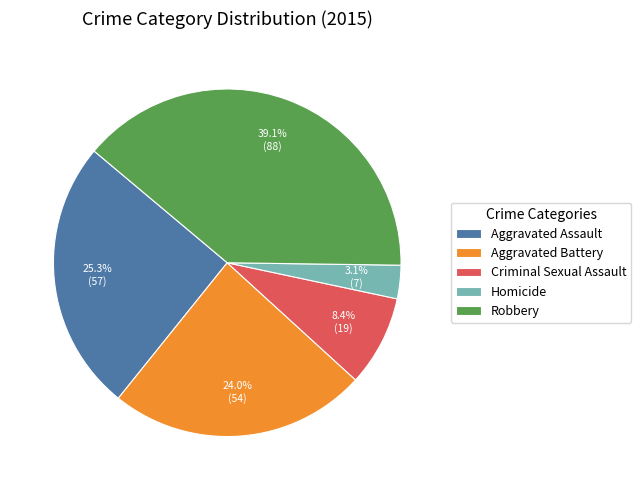

What is the smallest slice in the pie chart?

Homicide